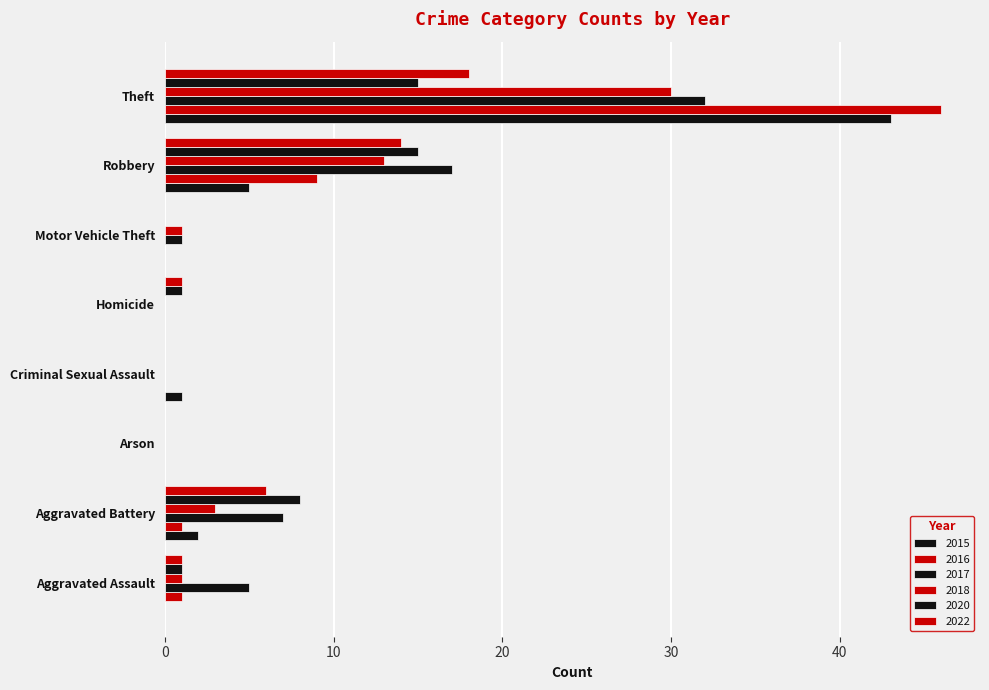

Which label corresponds to the largest value in the chart?

Theft